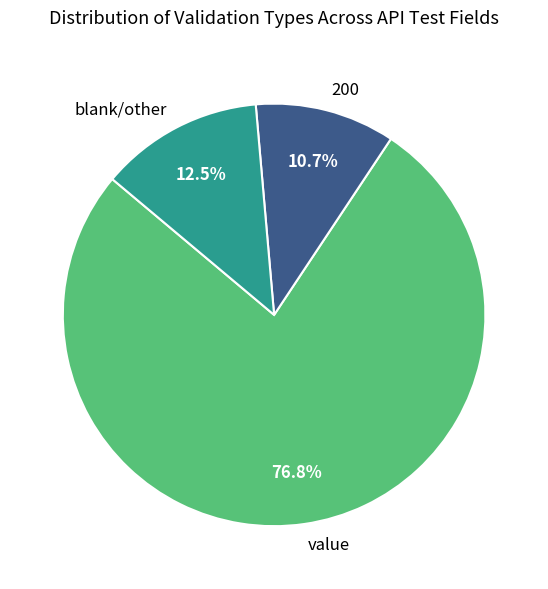

True or false: value accounts for 16% of the total.

False